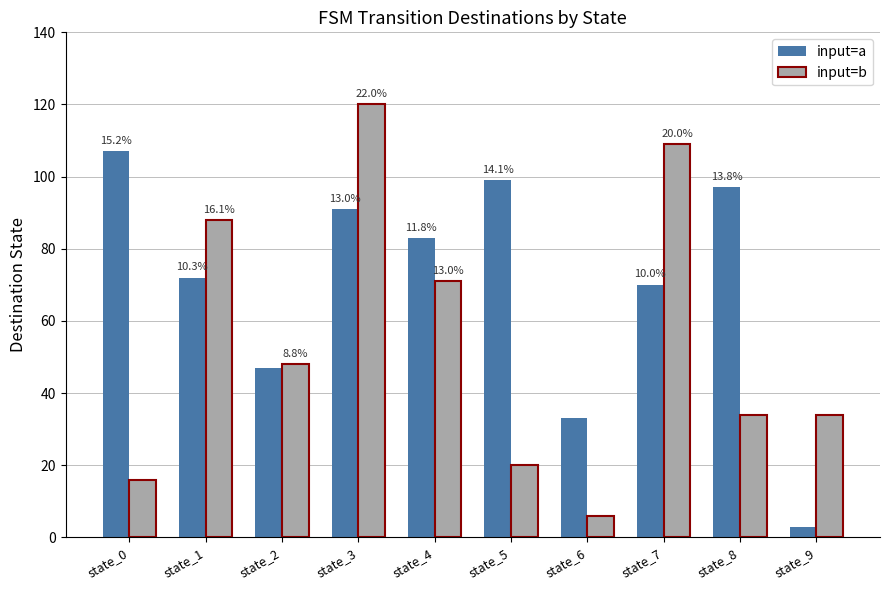

Are the bars horizontal?

No